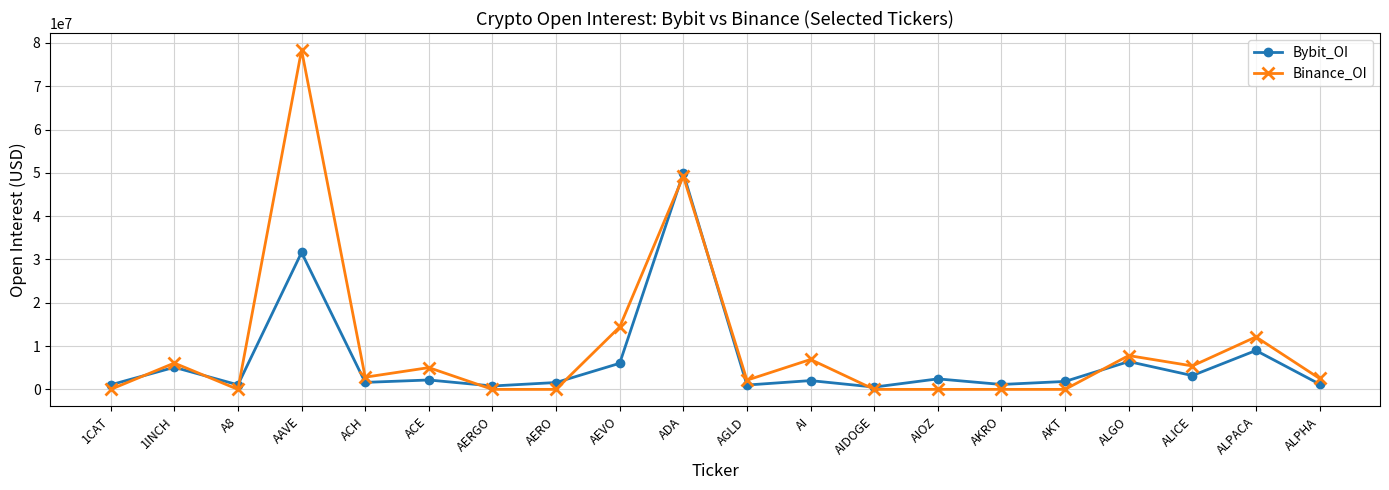

Between which two adjacent categories do Bybit_OI and Binance_OI first intersect?

1CAT and 1INCH